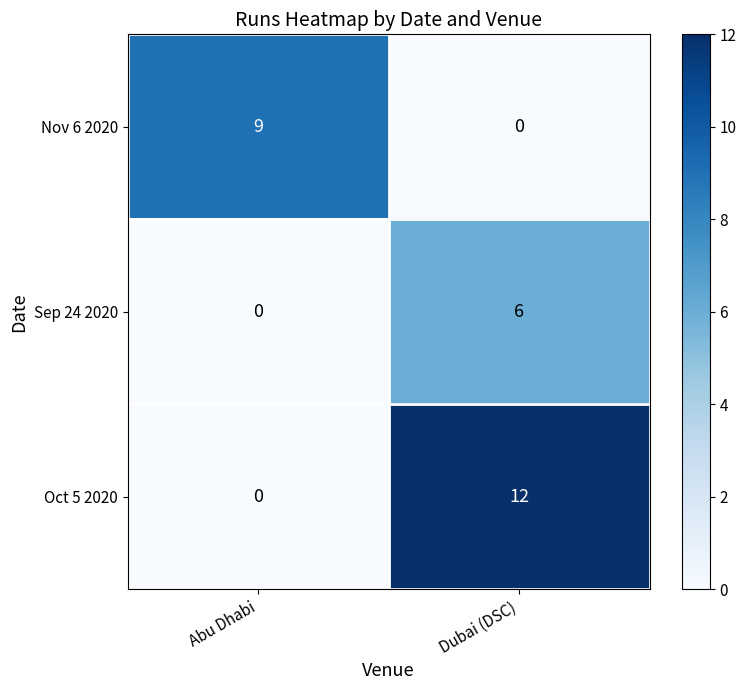

At which category is the sum across all series the highest?

Dubai (DSC)